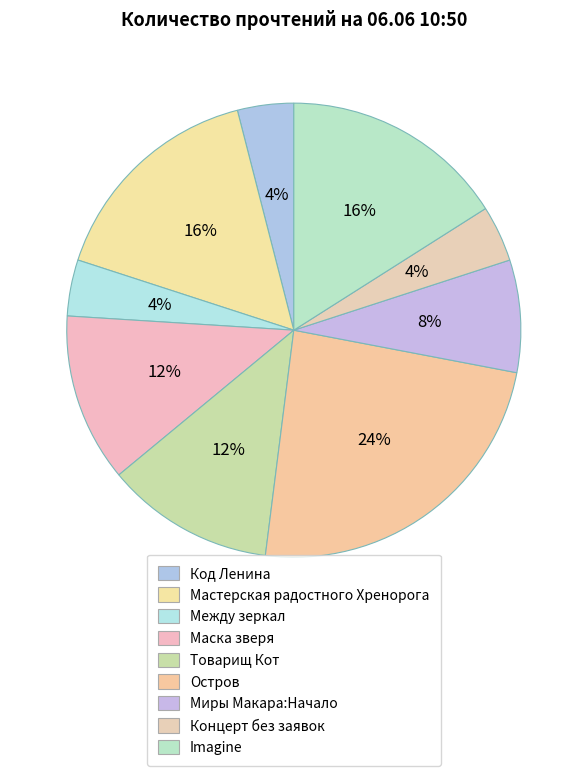

To the nearest percent, what portion does Остров represent?

24%